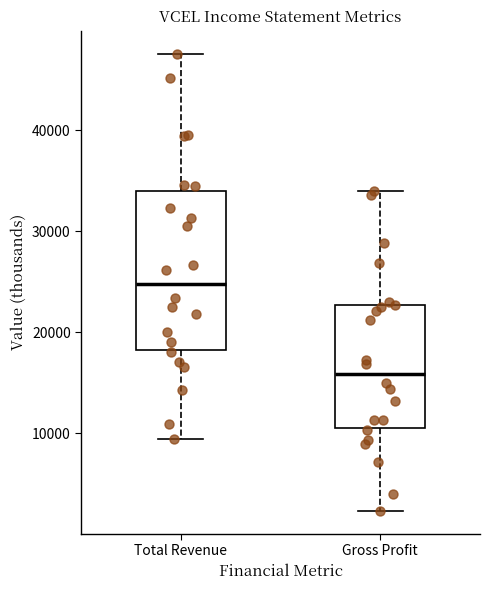

Reading left to right, read every box against the y-axis: the position of its median line, the range the box covers, and the ends of its whiskers. The values are not printed on the chart, so give them approximately, as read against the axis.

Total Revenue: median 25000, box 18000 to 34000, whiskers 9000 to 48000
Gross Profit: median 16000, box 11000 to 23000, whiskers 2000 to 34000